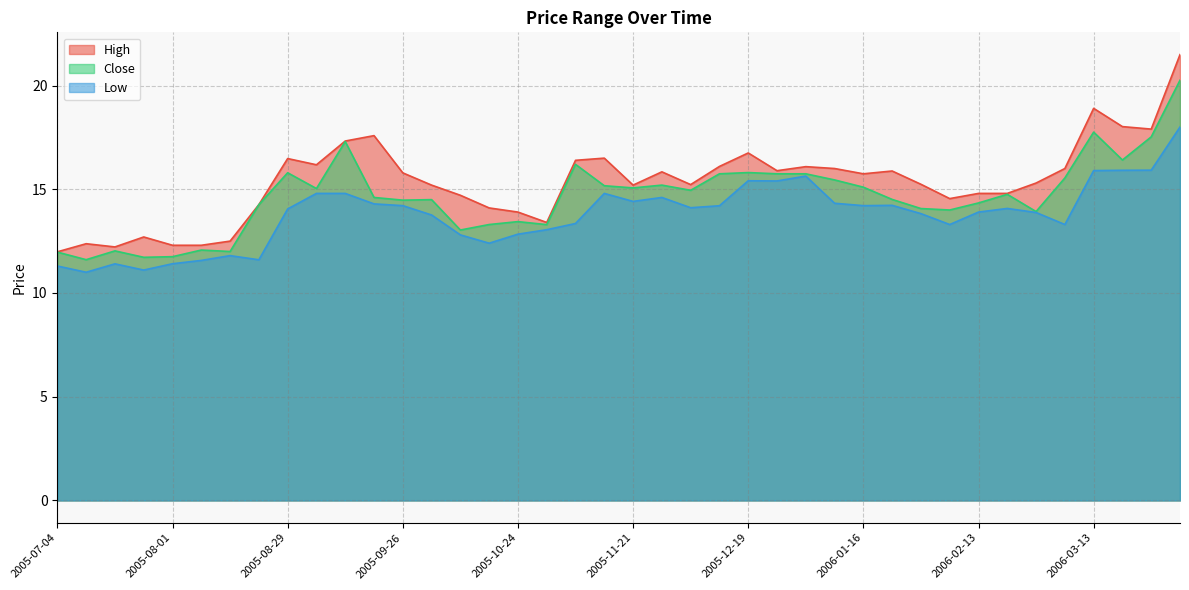

True or false: High has a value of 26.3 at 2005-10-03.

False